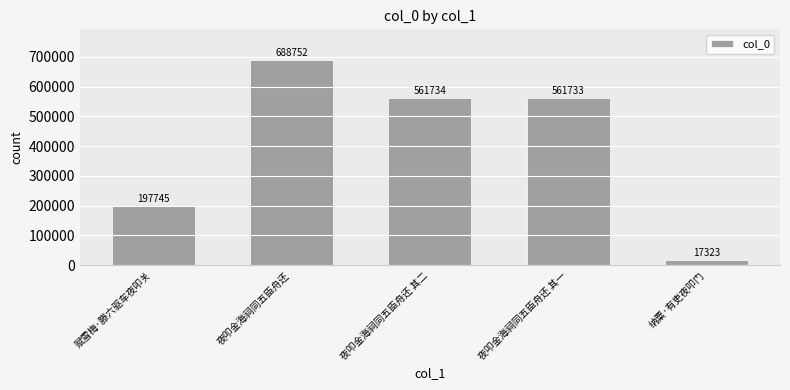

The chart shows a value of 823992 at 夜叩金海祠同五臣舟还 其二. True or false?

False